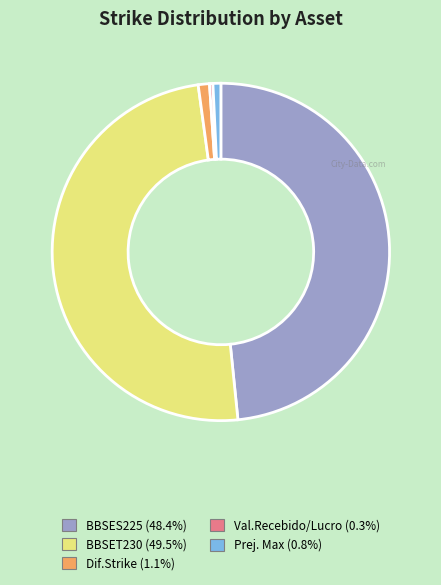

Is the sum of Dif.Strike and BBSET230 greater than half?

Yes